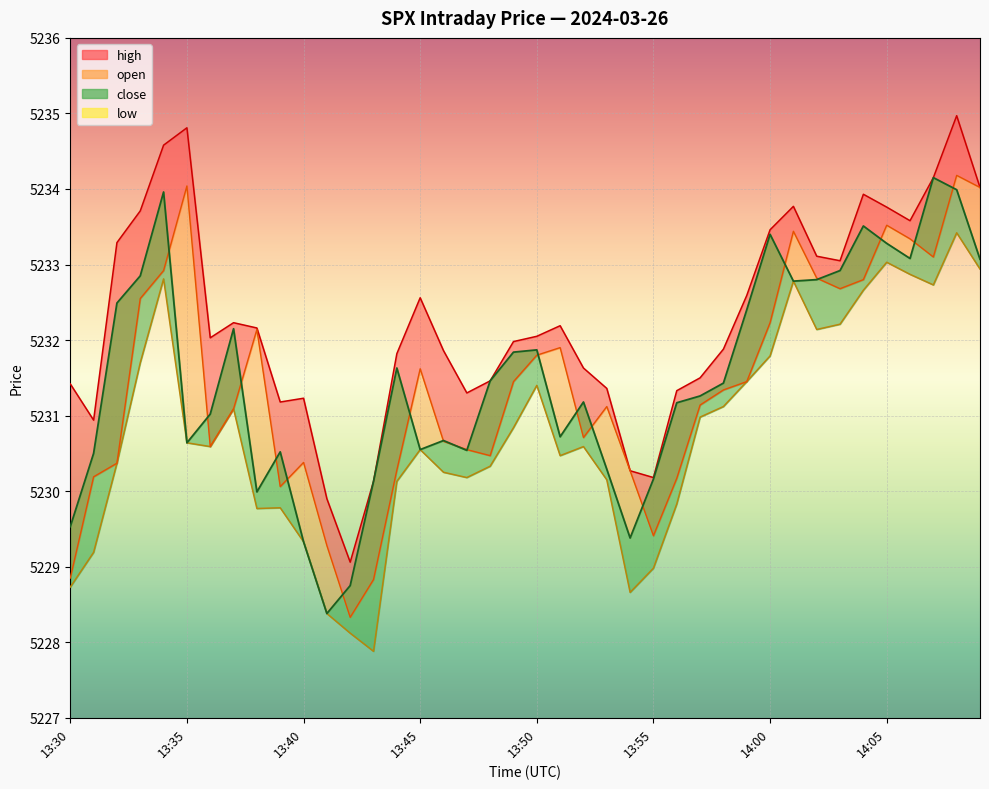

True or false: high_line and low_line intersect in this chart.

False